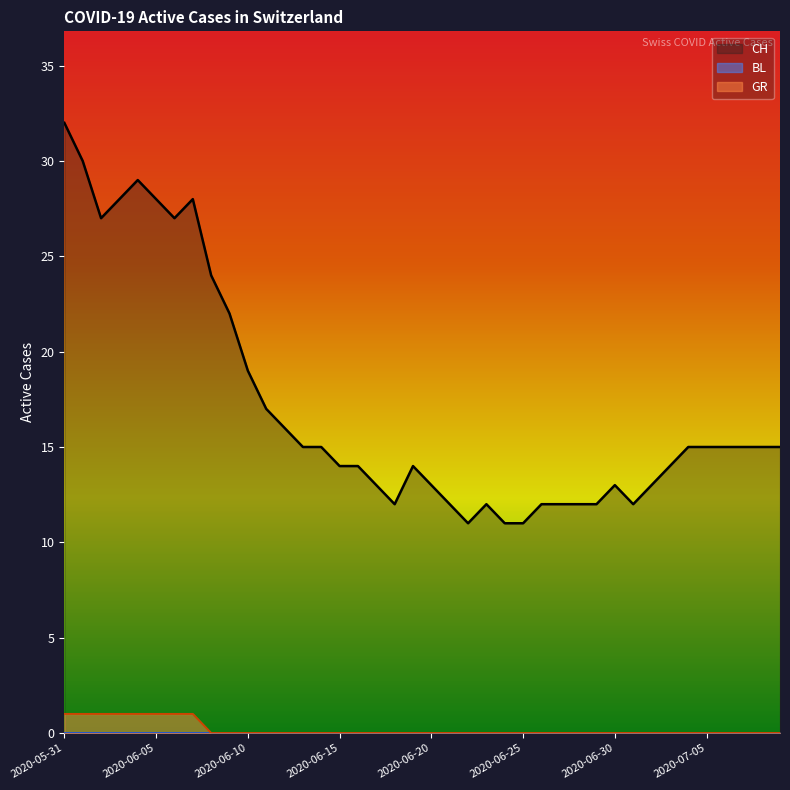

Is it true that GR equals 1 at 2020-06-14?

False